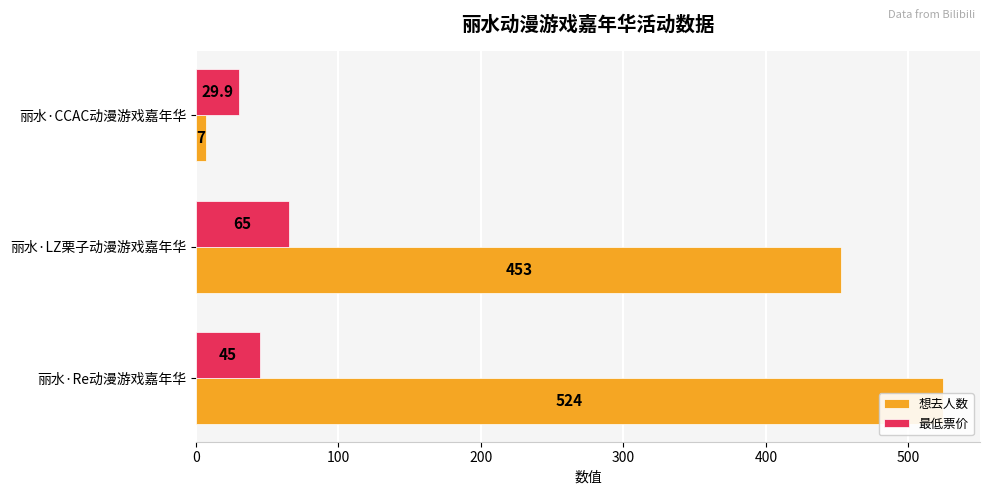

Rank the series by their maximum value, from highest to lowest.

想去人数, 最低票价